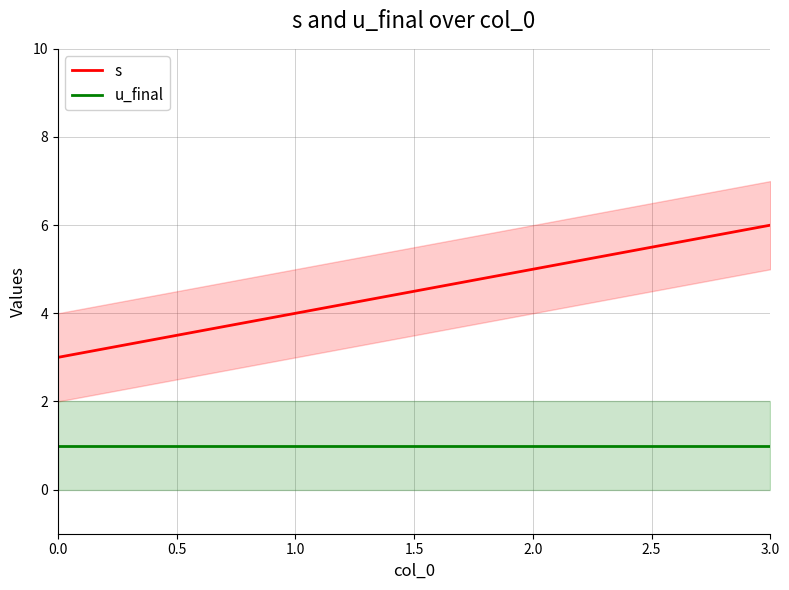

Rank the series by their maximum value, from lowest to highest.

u_final, s